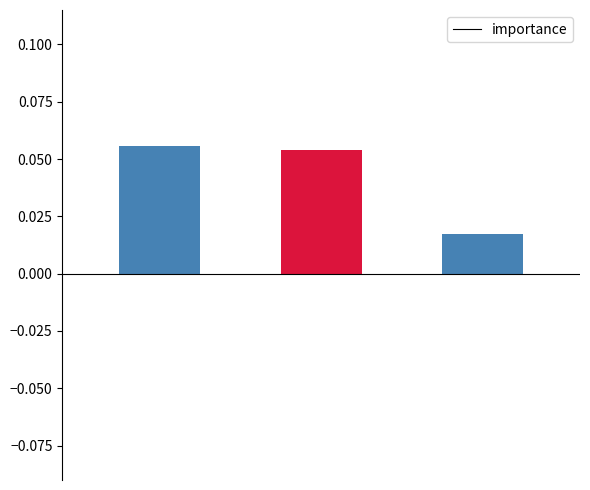

Are the bars horizontal?

No